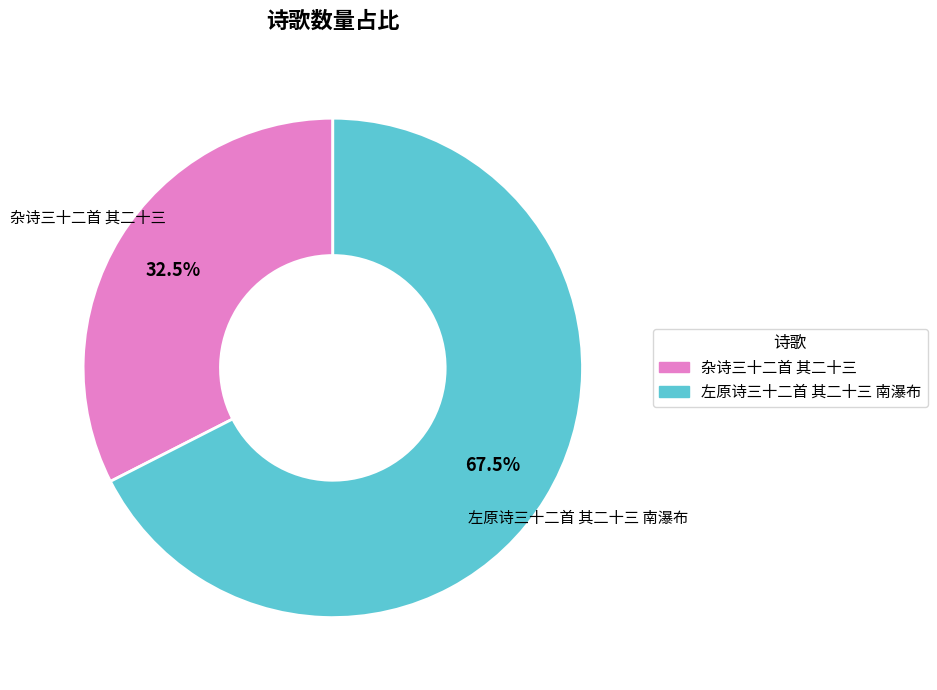

What is the largest slice in the pie chart?

左原诗三十二首 其二十三 南瀑布